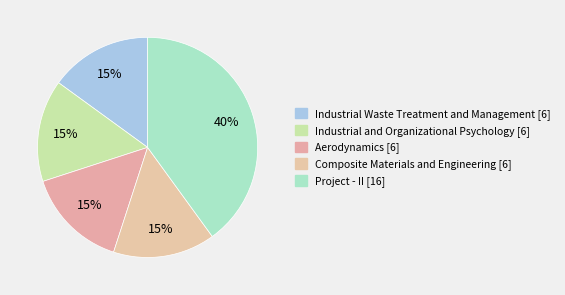

Count the number of slices in the pie.

5